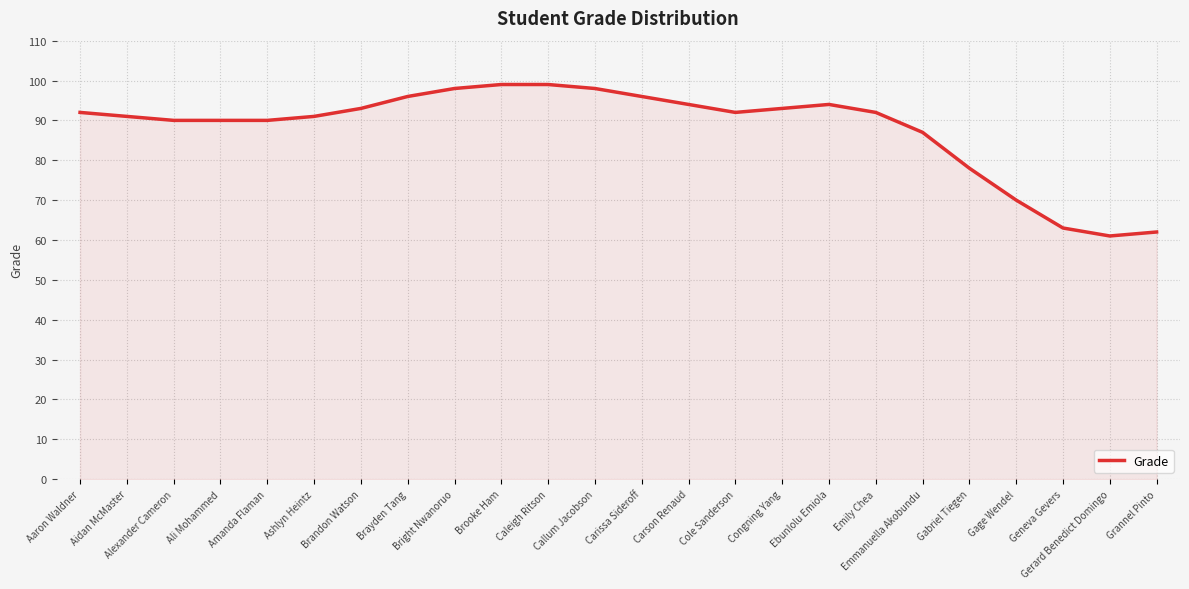

At which label is the value closest to 80?

Gabriel Tiegen